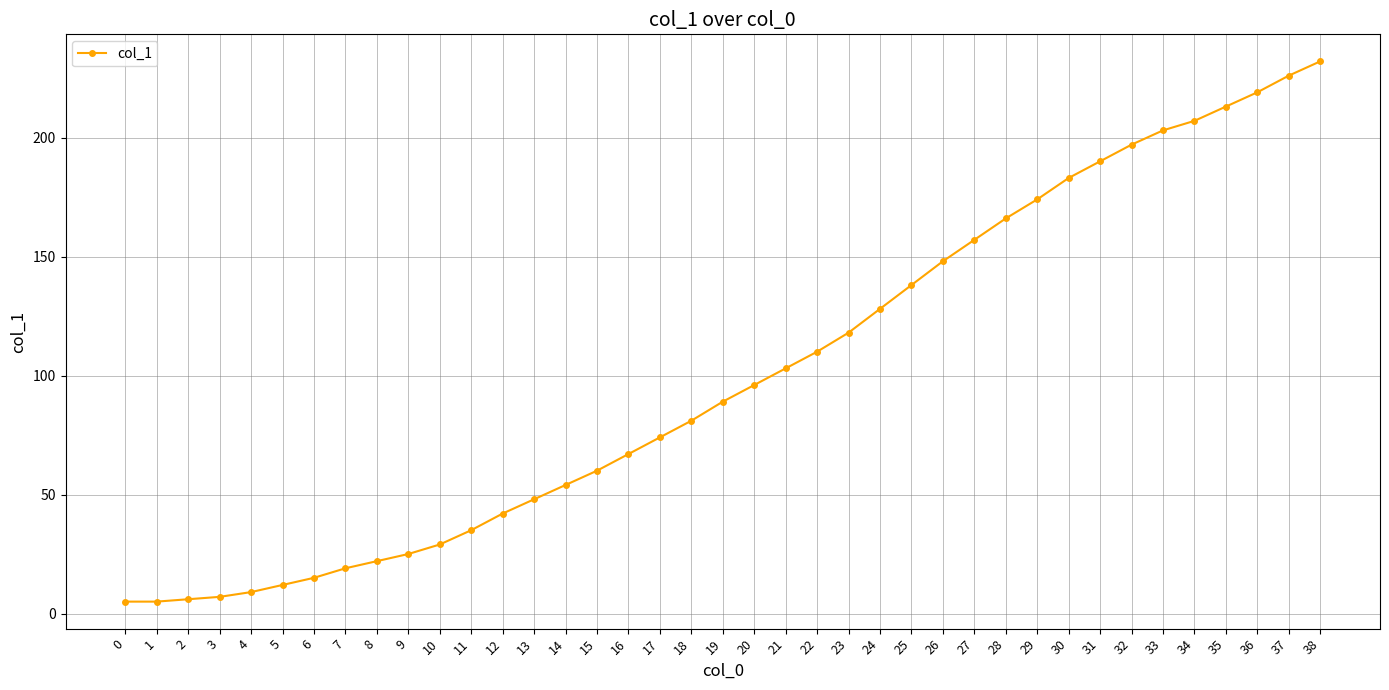

What is the maximum value shown in the chart?

232